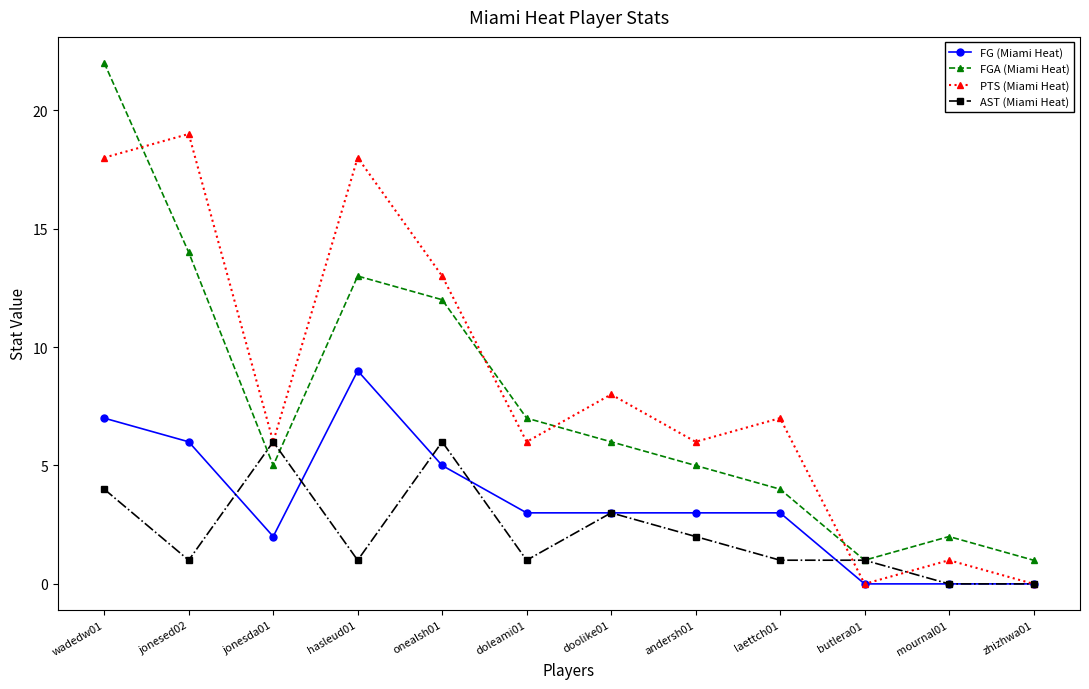

Rank the series at hasleud01 from lowest to highest value.

AST (Miami Heat), FG (Miami Heat), FGA (Miami Heat), PTS (Miami Heat)